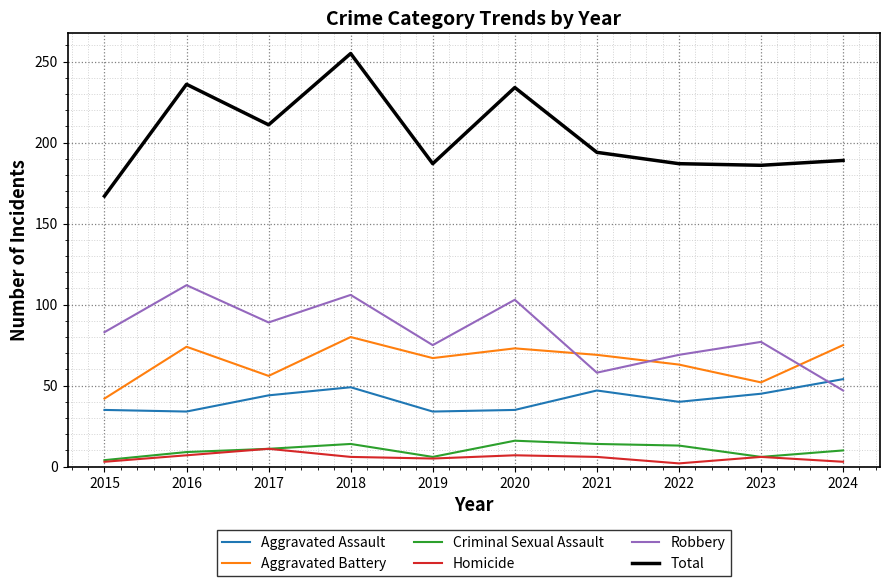

What is the sum of all Homicide values?

56